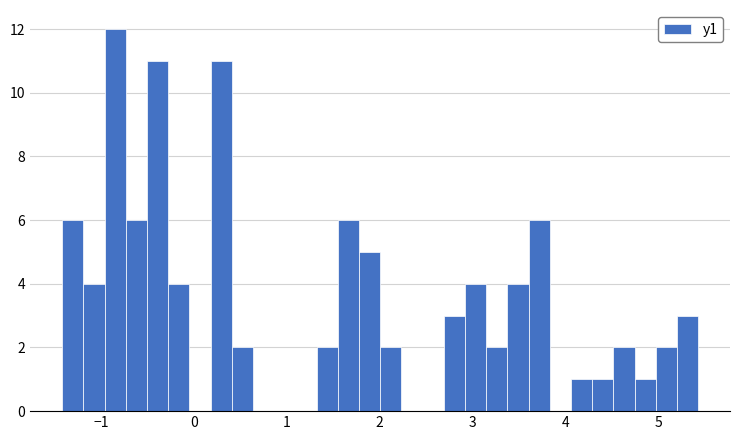

Around what value on the x-axis is the tallest bar? Give the approximate position of its centre, as read against the axis.

-0.9